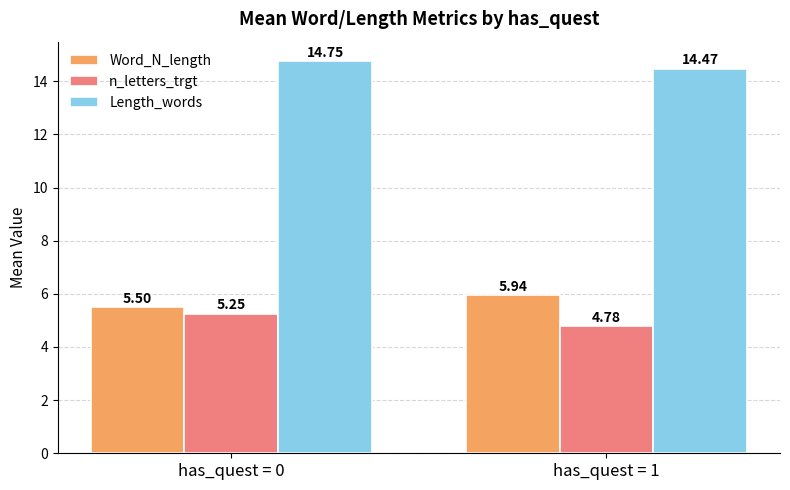

What is the maximum value shown in the chart?

14.8